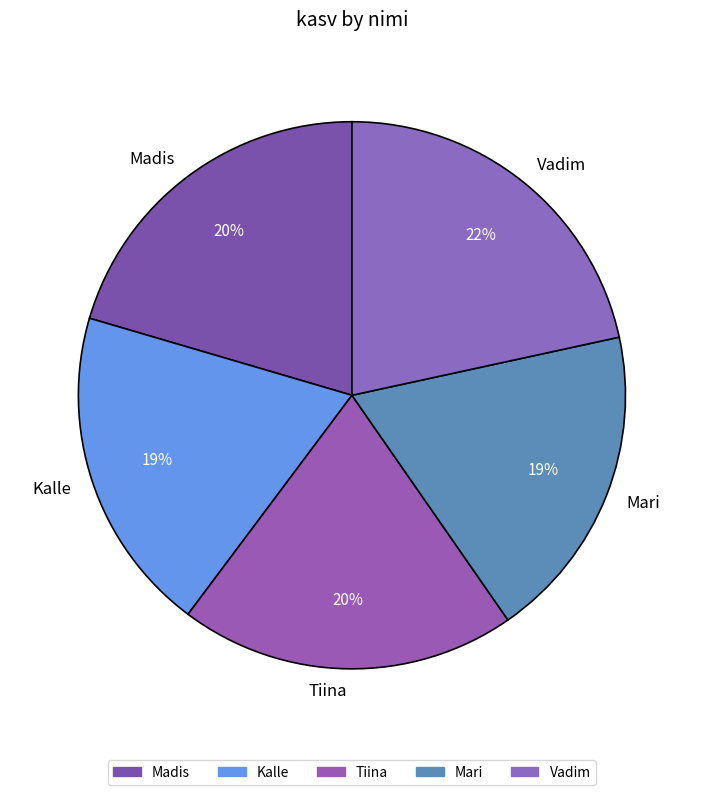

Between Madis and Kalle, which is larger?

Madis